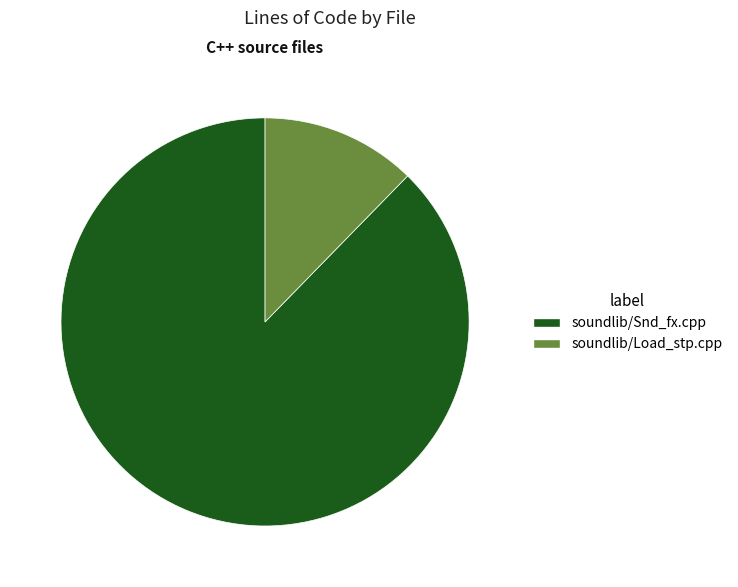

Combined, do soundlib/Load_stp.cpp and soundlib/Snd_fx.cpp account for over 50%?

Yes